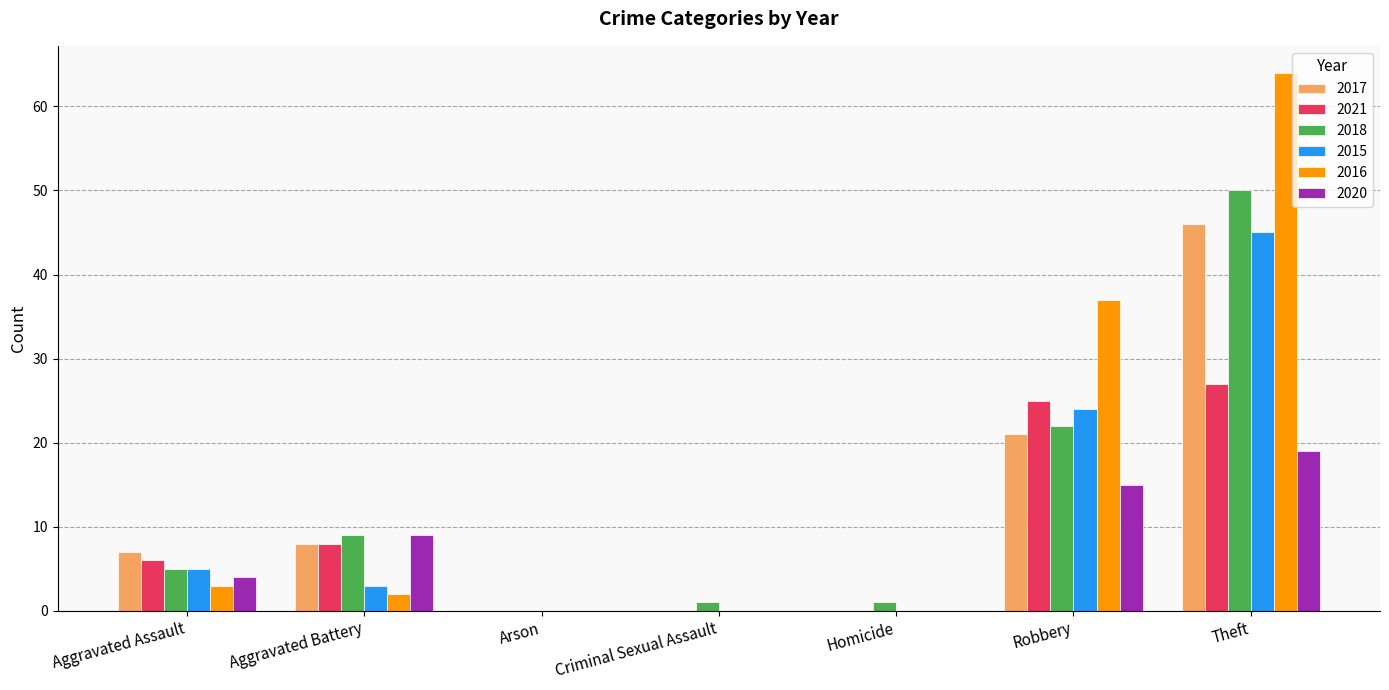

What is the sum of all 2021 values?

66